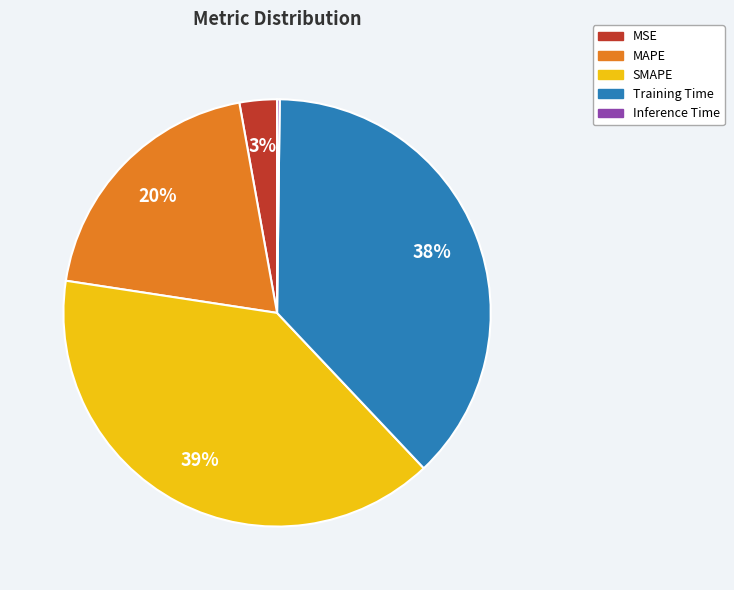

Is there a majority slice in this chart?

No